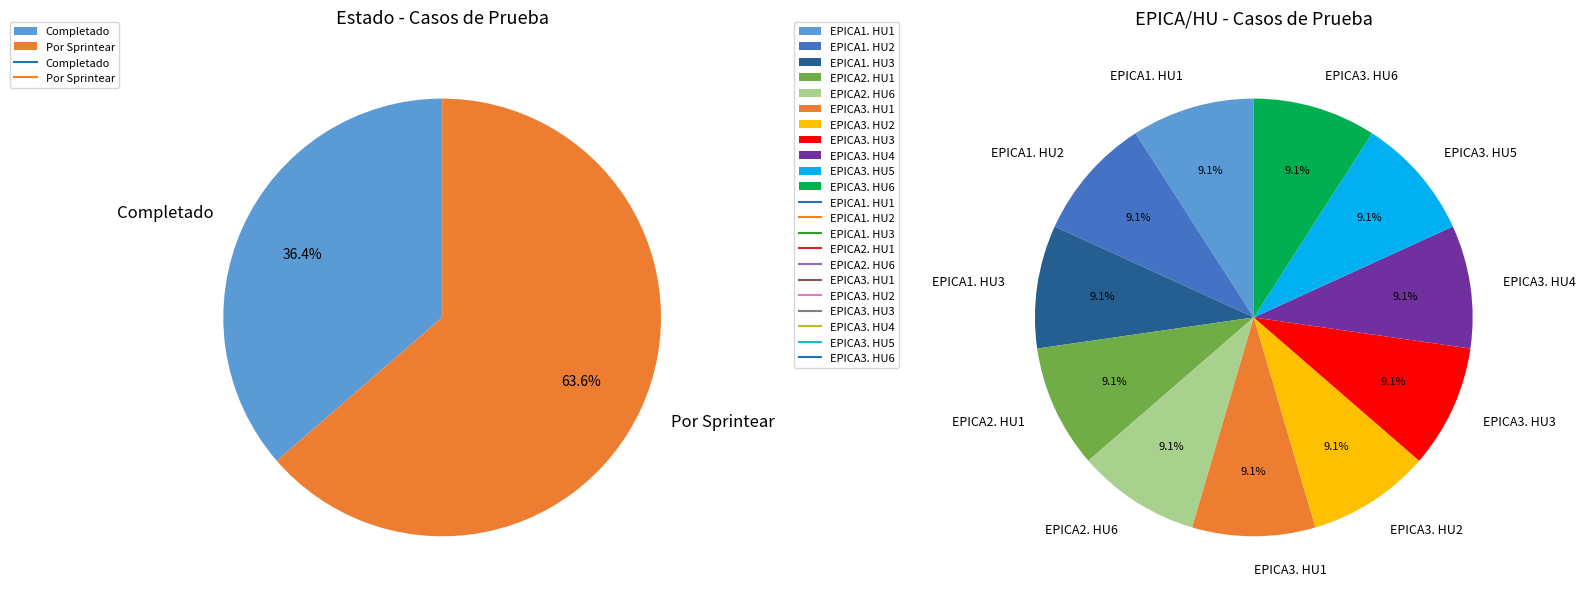

What portion of the pie excludes Por Sprintear?

36.4%